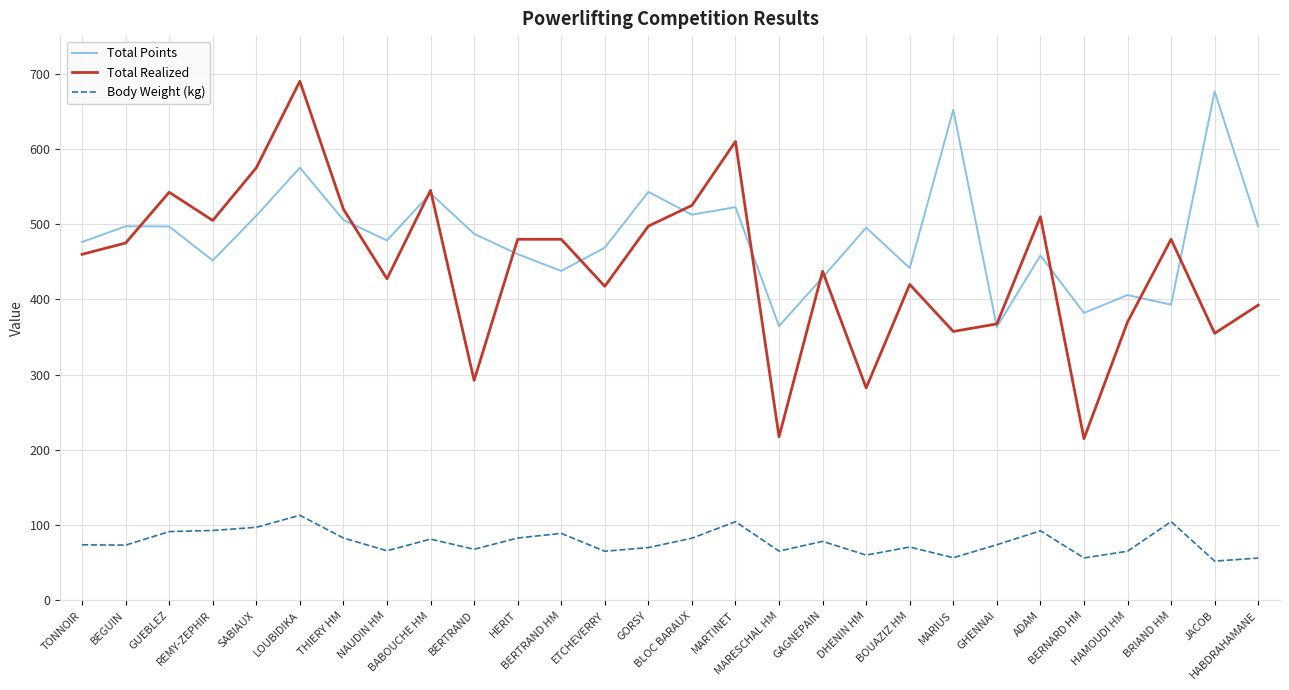

Which series has the largest total across all categories?

Total Points